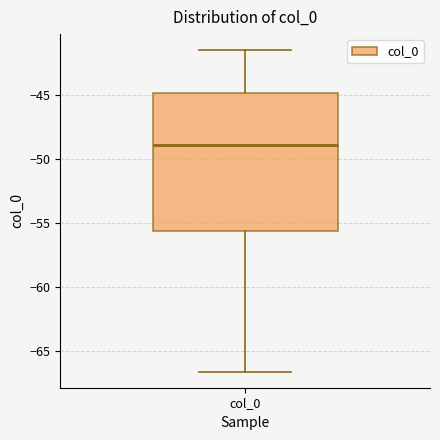

Read this box plot against the y-axis: the position of the median line, the range covered by the box, and the ends of both whiskers. The values are not printed on the chart, so give them approximately, as read against the axis.

median -49.0, box -55.5 to -45.0, whiskers -66.5 to -41.5